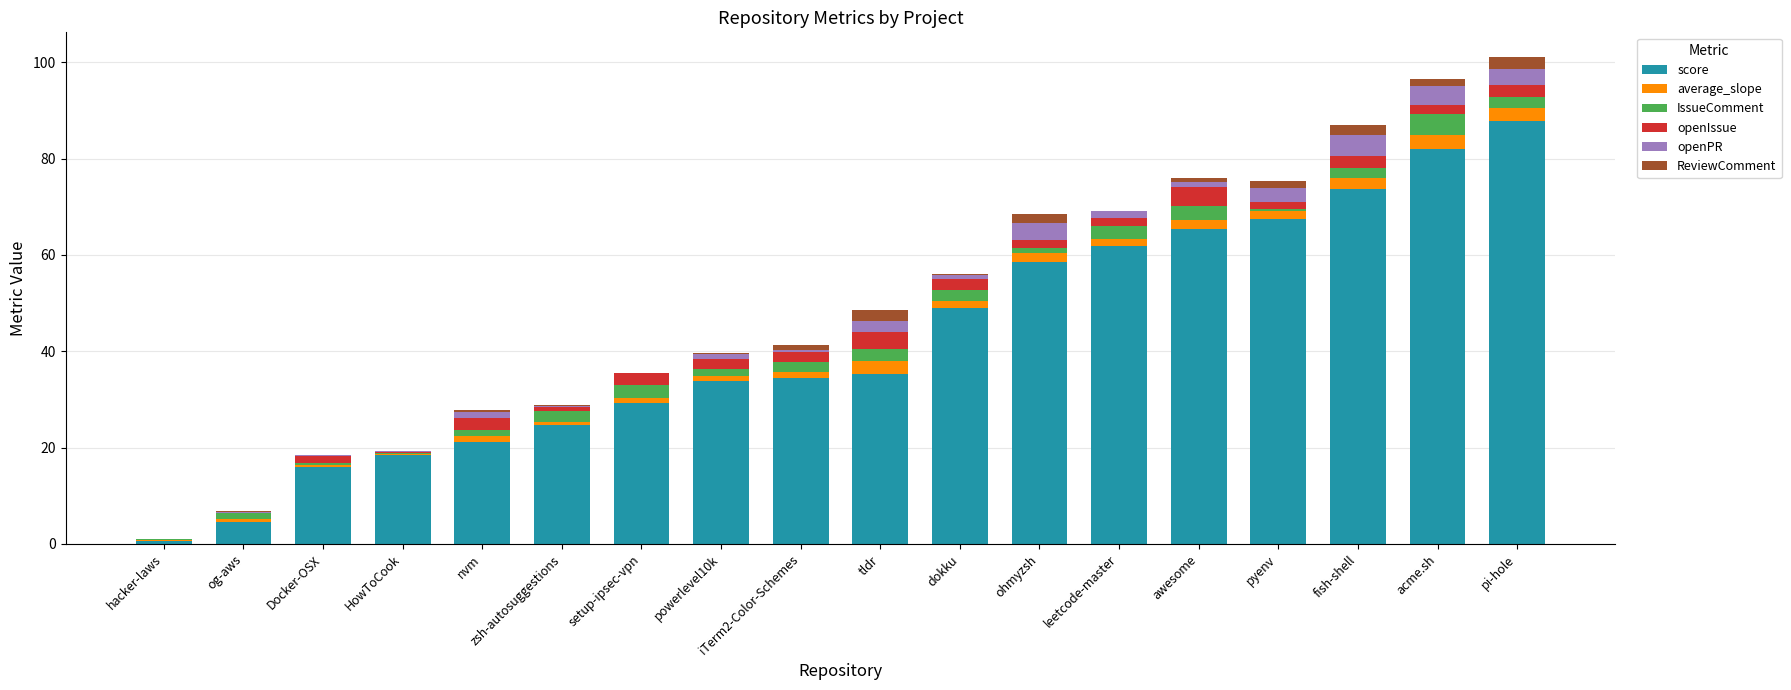

Which category has the highest value in the score series?

pi-hole